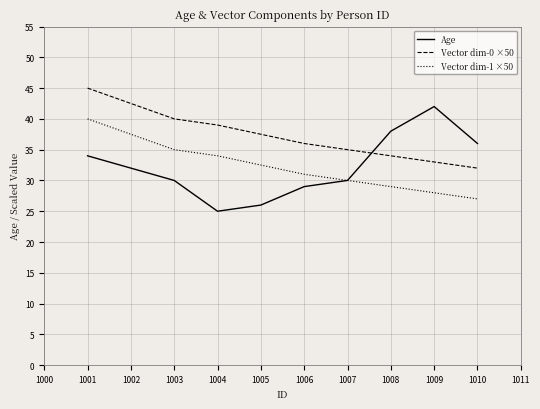

Where does the Vector dim-1 ×50 series first go above 32?

1001